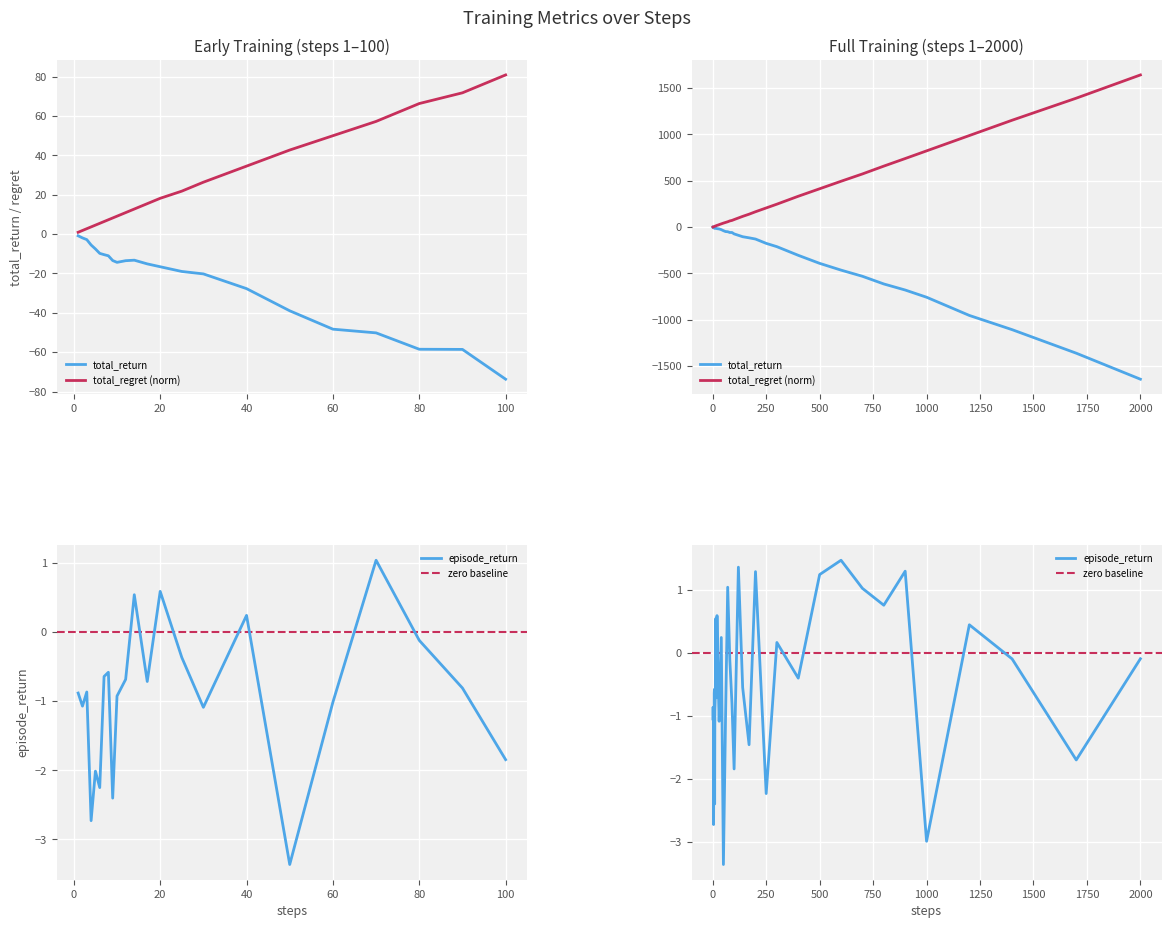

Is the value of episode_return at 2000 greater than the value of total_return at 2000?

Yes